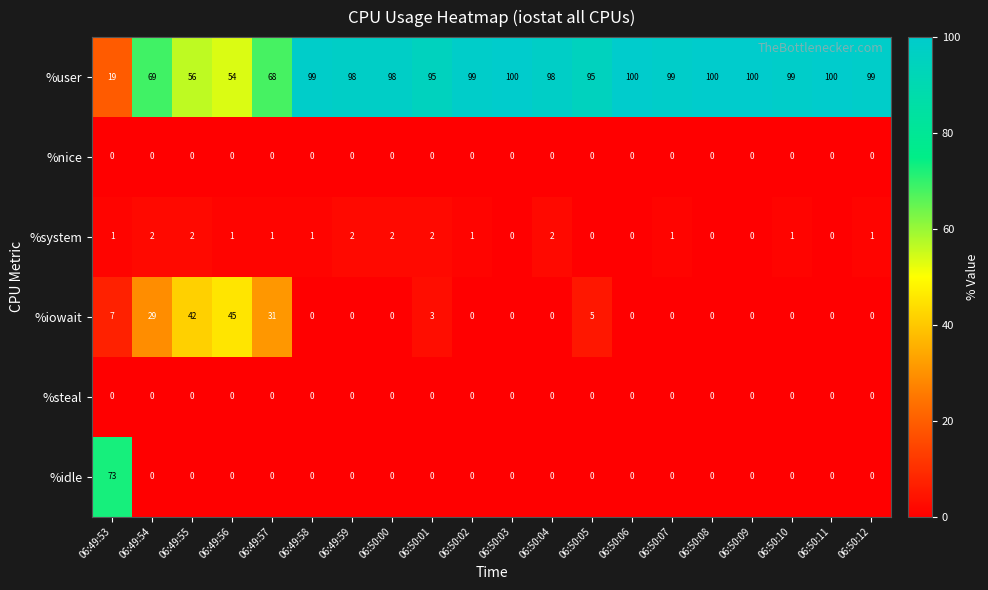

What is the difference between the maximum and second lowest values in the %idle series?

73